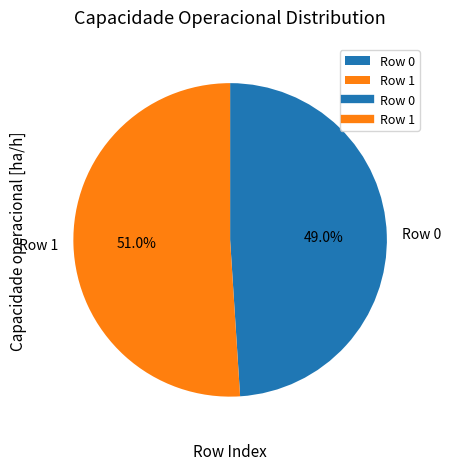

To the nearest percent, what is the difference between the Row 0 and Row 1 slice percentages?

2%